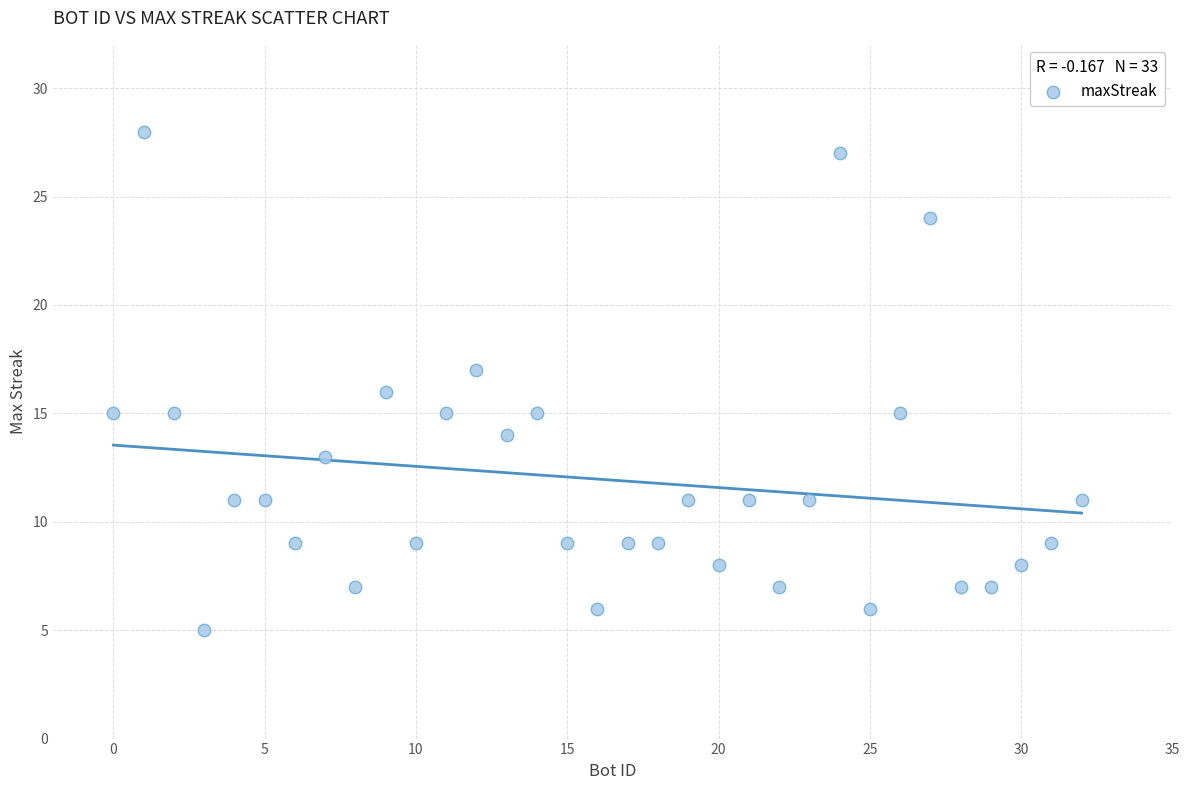

What is the range of Y values (max minus min)?

23